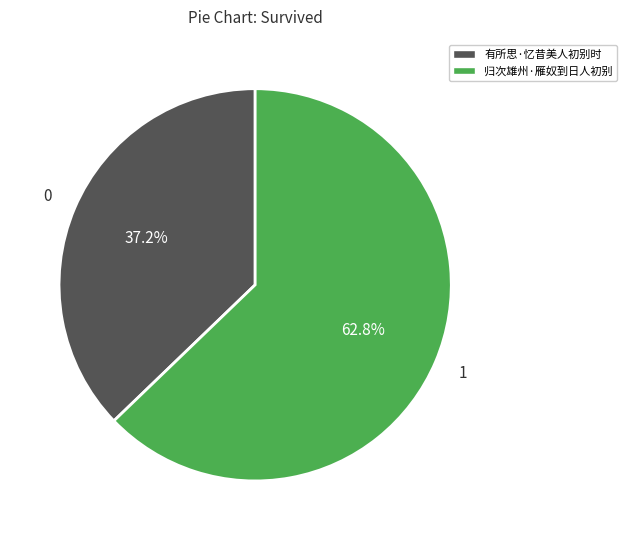

Rank the categories by value from lowest to highest.

有所思·忆昔美人初别时, 归次雄州·雁奴到日人初别